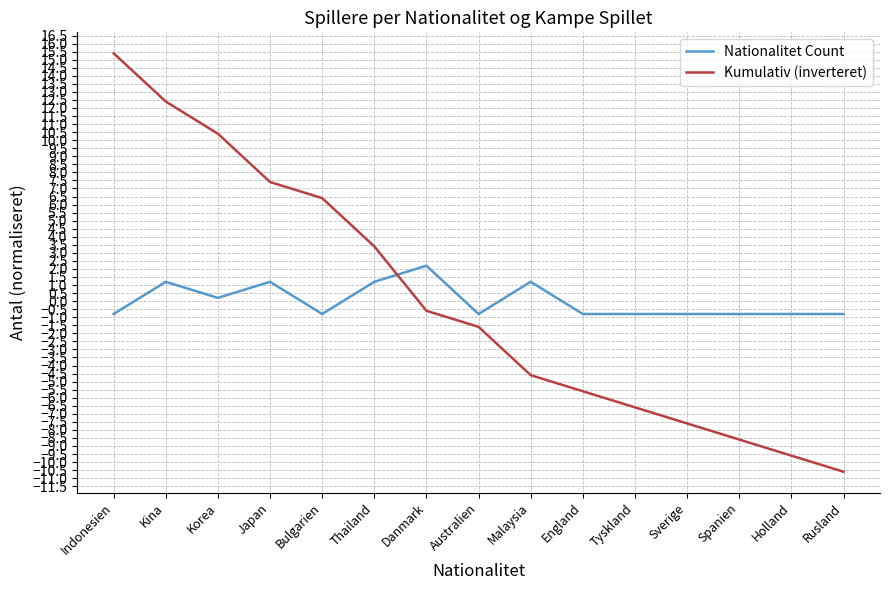

Is the value of Nationalitet Count at Korea greater than the value of Kumulativ (inverteret) at Spanien?

Yes